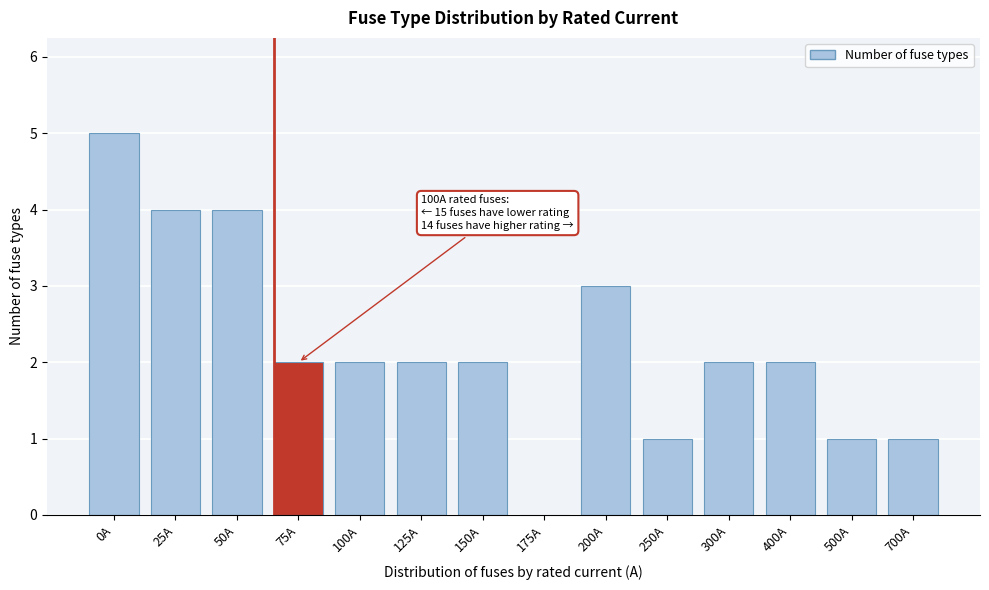

Reading right to left, extract all data points from this chart.

700A=1	500A=1	400A=2	300A=2	250A=1	200A=3	175A=0	150A=2	125A=2	100A=2	75A=2	50A=4	25A=4	0A=5